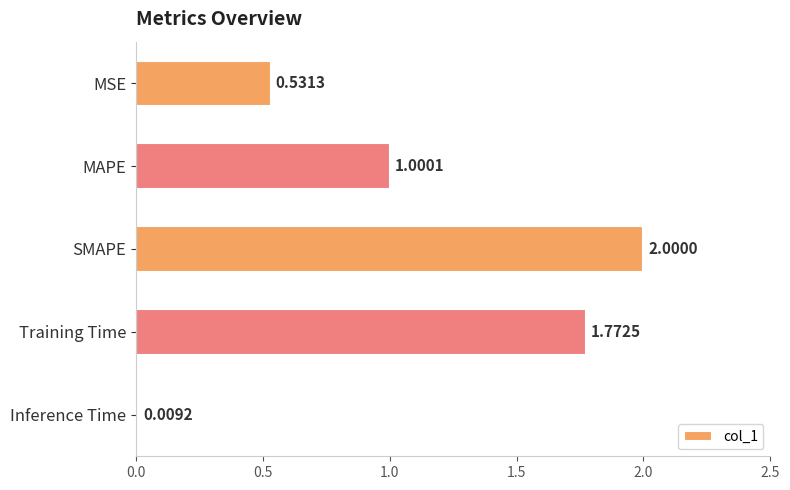

What is the average value?

1.1